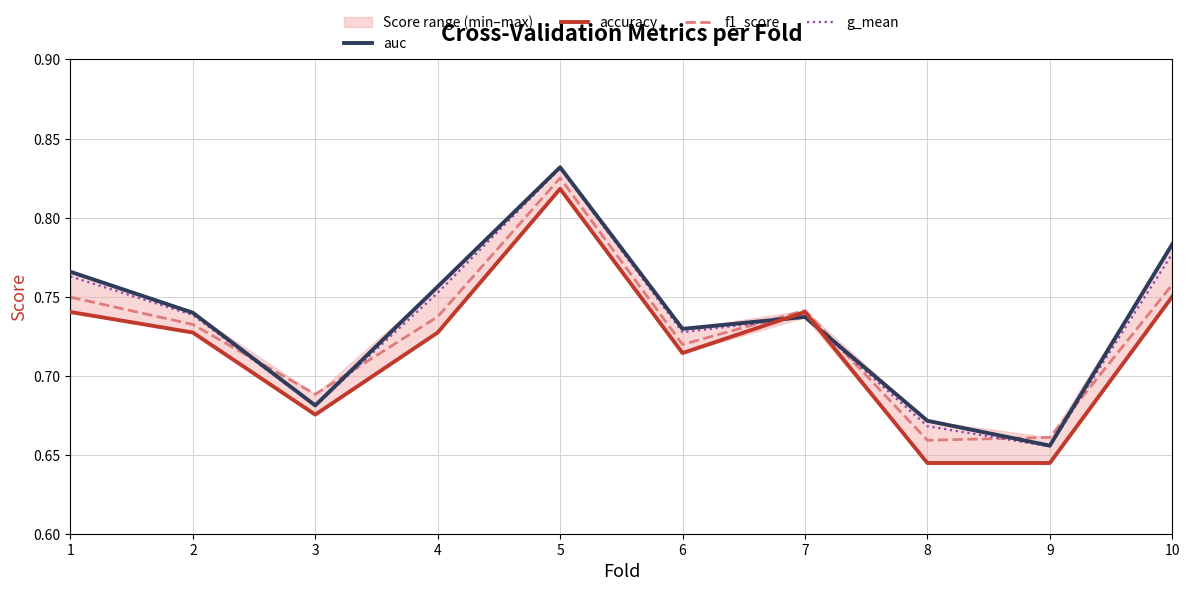

List the labels in order of auc value, smallest first.

9, 8, 3, 6, 7, 2, 4, 1, 10, 5